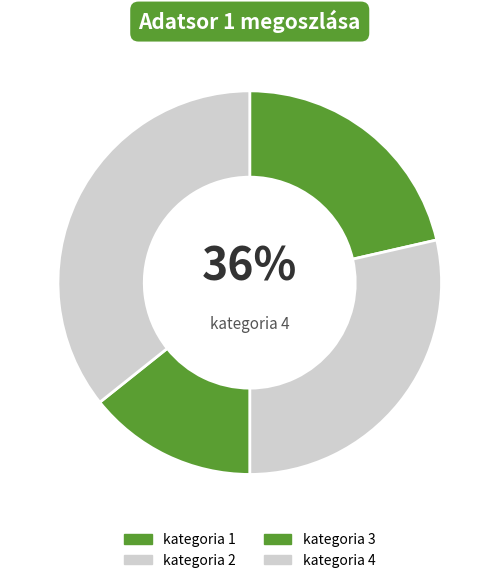

What percentage do kategoria 4 and kategoria 3 together represent?

50.0%